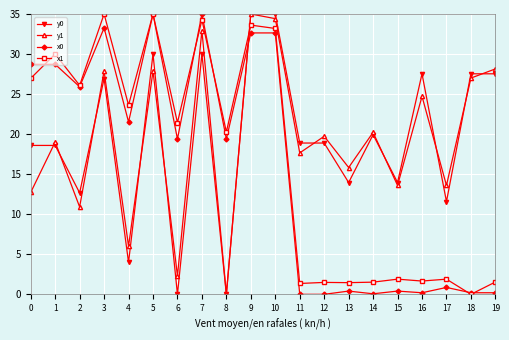

Where do x0 and x1 first cross each other?

0 and 1